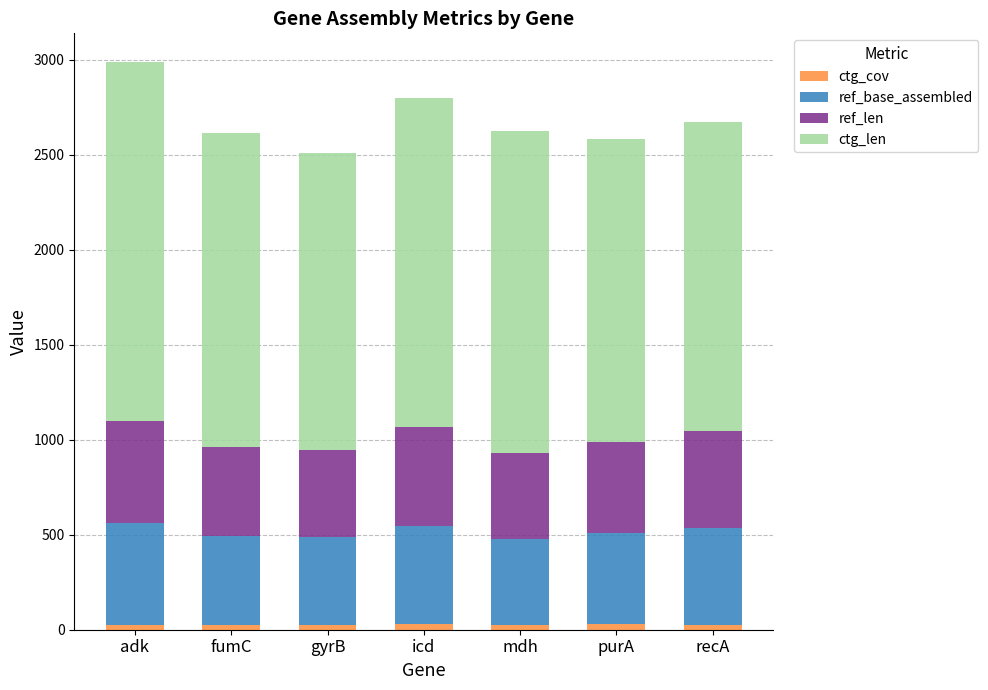

The value of ctg_len at fumC is 379.0. True or false?

False